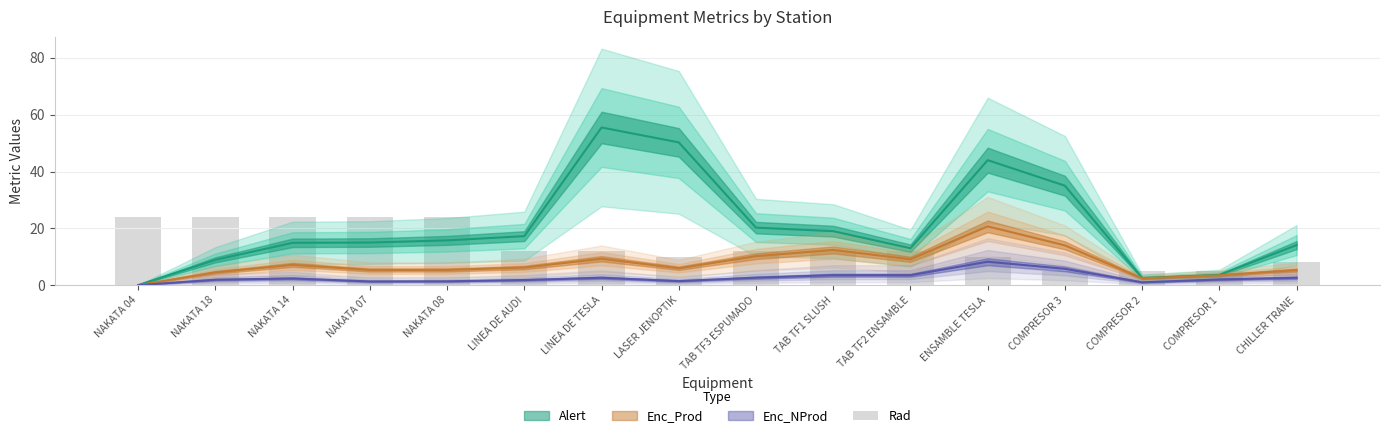

Which has a higher value, NAKATA 07 or NAKATA 04?

NAKATA 07